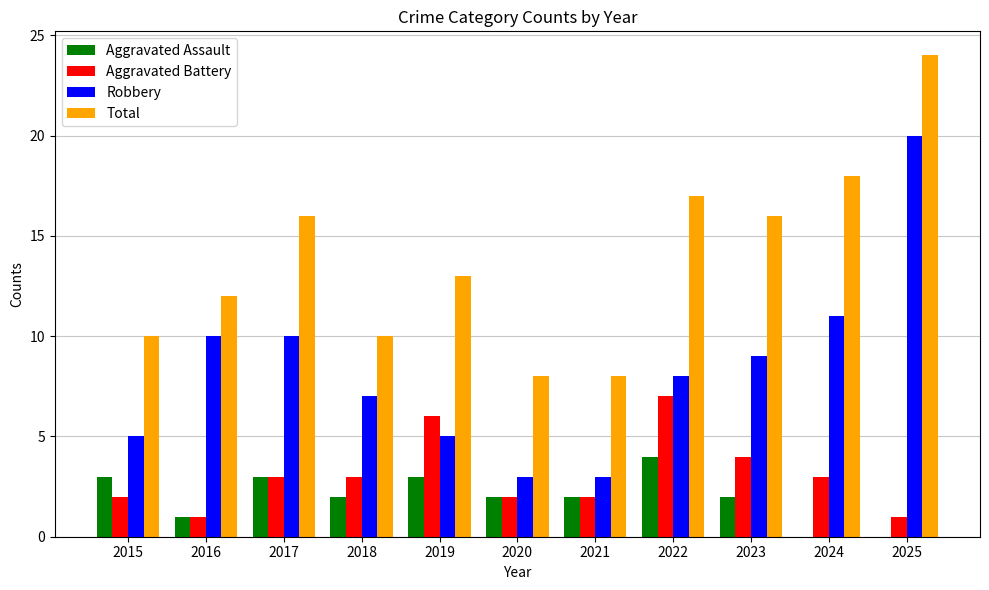

Reading left to right, extract all data points from this chart.

Aggravated Assault: 2015=3	2016=1	2017=3	2018=2	2019=3	2020=2	2021=2	2022=4	2023=2	2024=0	2025=0
Aggravated Battery: 2015=2	2016=1	2017=3	2018=3	2019=6	2020=2	2021=2	2022=7	2023=4	2024=3	2025=1
Robbery: 2015=5	2016=10	2017=10	2018=7	2019=5	2020=3	2021=3	2022=8	2023=9	2024=11	2025=20
Total: 2015=10	2016=12	2017=16	2018=10	2019=13	2020=8	2021=8	2022=17	2023=16	2024=18	2025=24